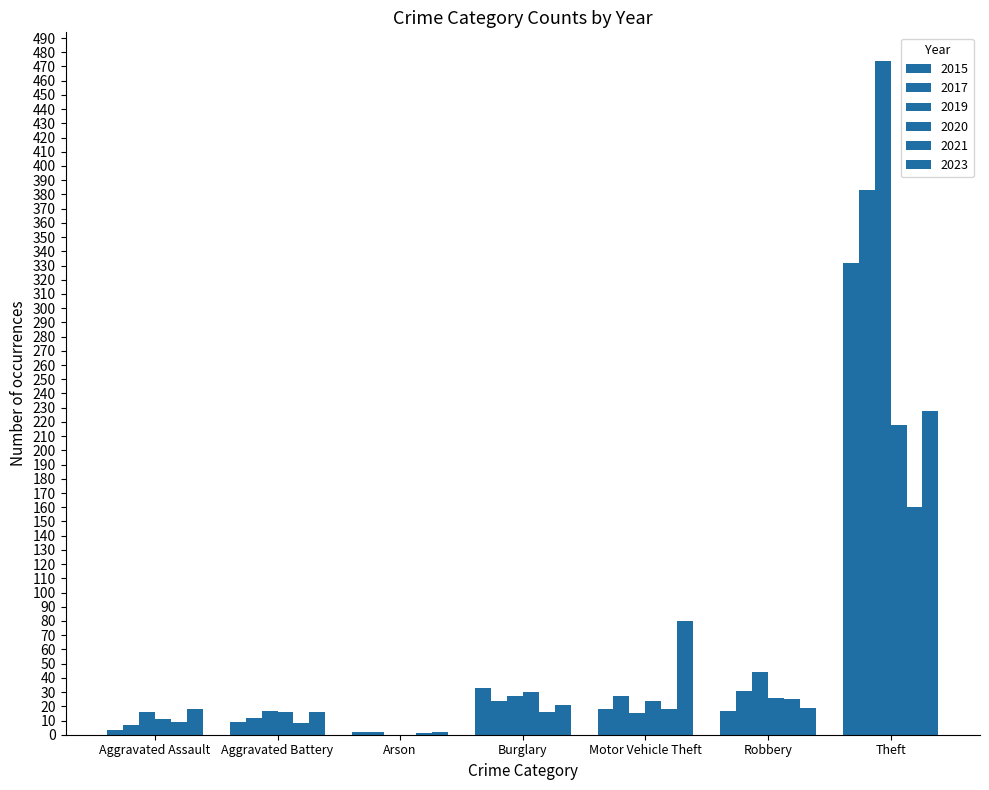

Reading left to right, list all the values displayed in this chart.

2015: Aggravated Assault=3	Aggravated Battery=9	Arson=2	Burglary=33	Motor Vehicle Theft=18	Robbery=17	Theft=332
2017: Aggravated Assault=7	Aggravated Battery=12	Arson=2	Burglary=24	Motor Vehicle Theft=27	Robbery=31	Theft=383
2019: Aggravated Assault=16	Aggravated Battery=17	Arson=0	Burglary=27	Motor Vehicle Theft=15	Robbery=44	Theft=474
2020: Aggravated Assault=11	Aggravated Battery=16	Arson=0	Burglary=30	Motor Vehicle Theft=24	Robbery=26	Theft=218
2021: Aggravated Assault=9	Aggravated Battery=8	Arson=1	Burglary=16	Motor Vehicle Theft=18	Robbery=25	Theft=160
2023: Aggravated Assault=18	Aggravated Battery=16	Arson=2	Burglary=21	Motor Vehicle Theft=80	Robbery=19	Theft=228